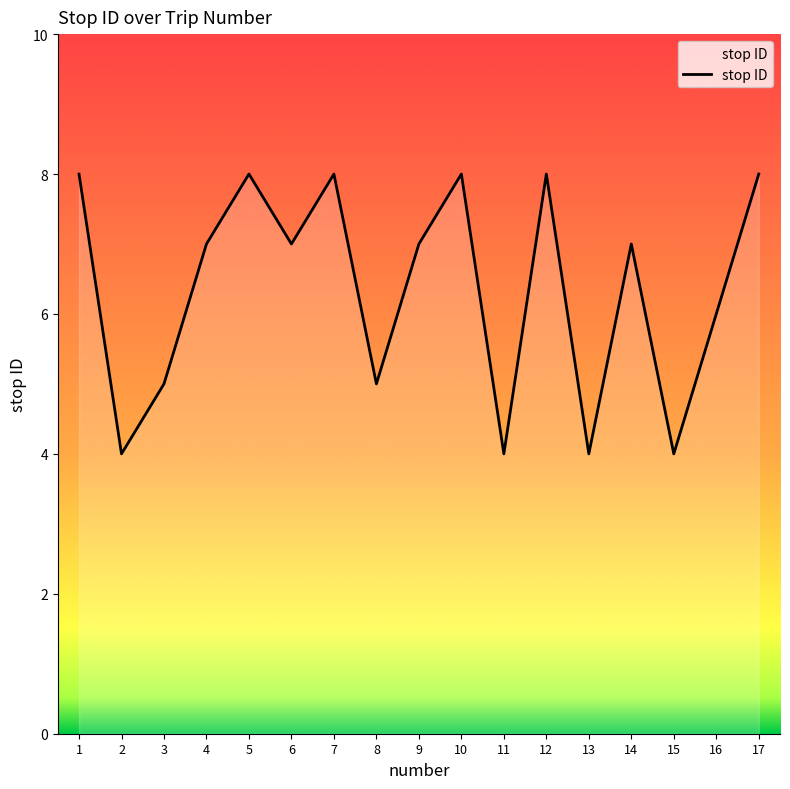

Reading left to right, transcribe all the data shown in this chart.

8	4	5	7	8	7	8	5	7	8	4	8	4	7	4	6	8